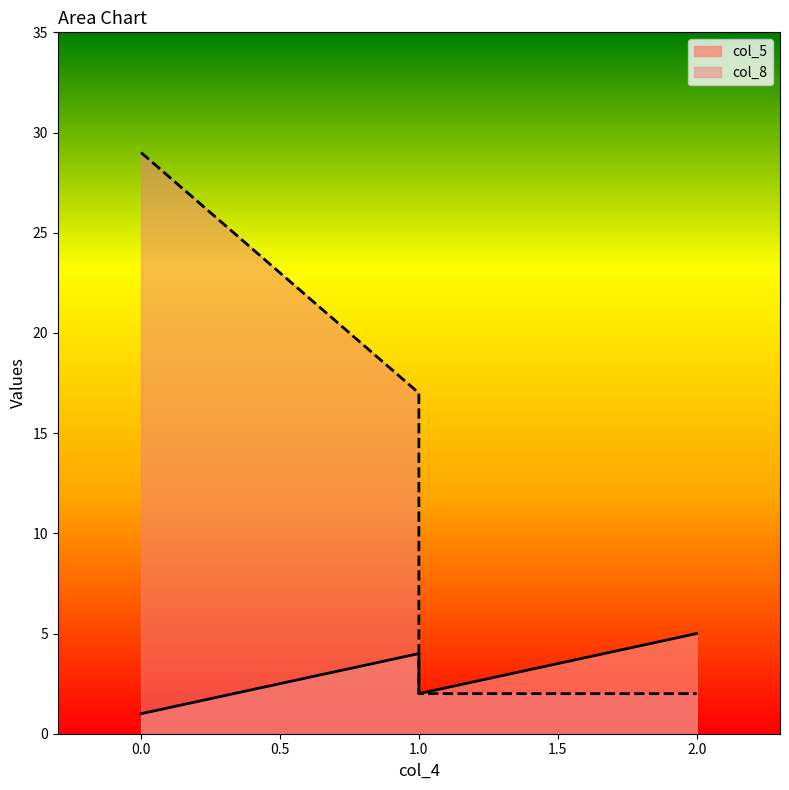

Reading left to right, list all the values displayed in this chart.

col_5: 1=4	0=1	1=2	2=5
col_8: 1=17	0=29	1=2	2=2